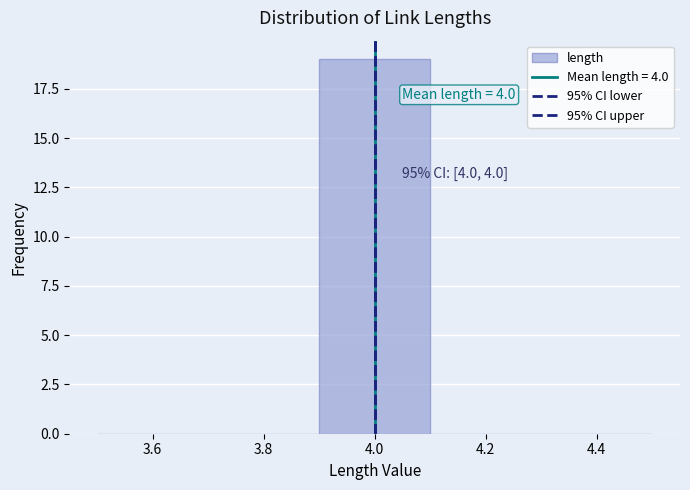

Which range on the x-axis has the tallest bar?

3.9 to 4.1